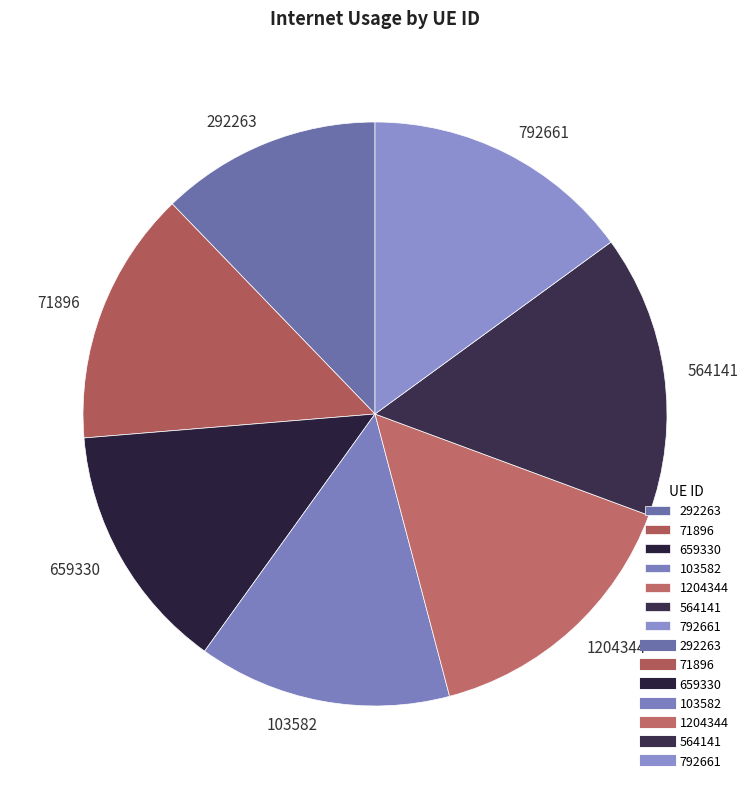

Do 103582 and 564141 together represent more than half of the pie?

No